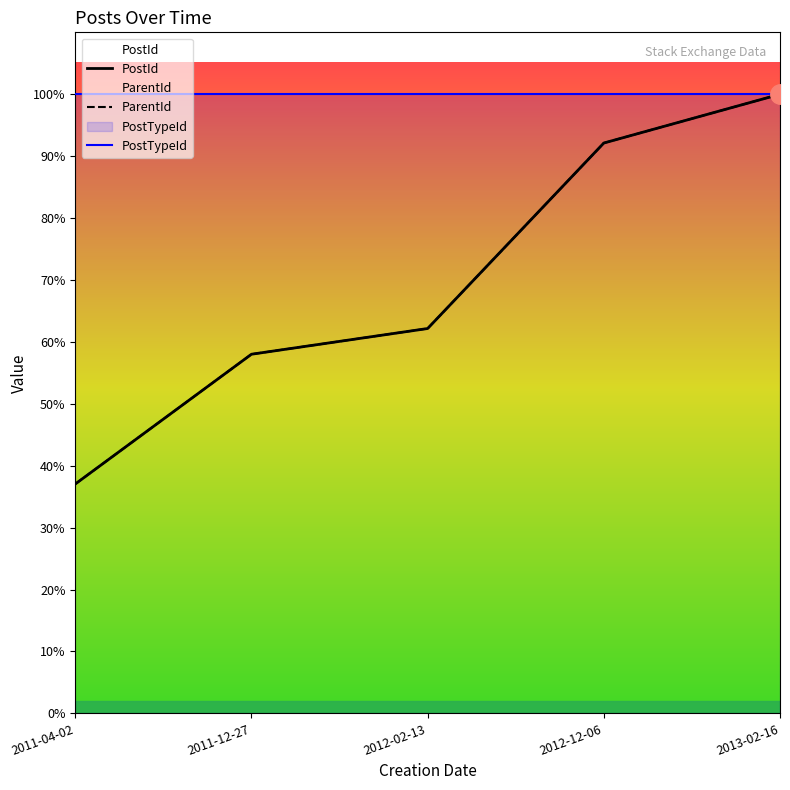

Reading left to right, extract all data points from this chart.

PostId: 5524646	8649995	9269515	13737137	14912100
ParentId: 5524646	8649995	9269515	13737137	14912100
PostTypeId: 14912100	14912100	14912100	14912100	14912100